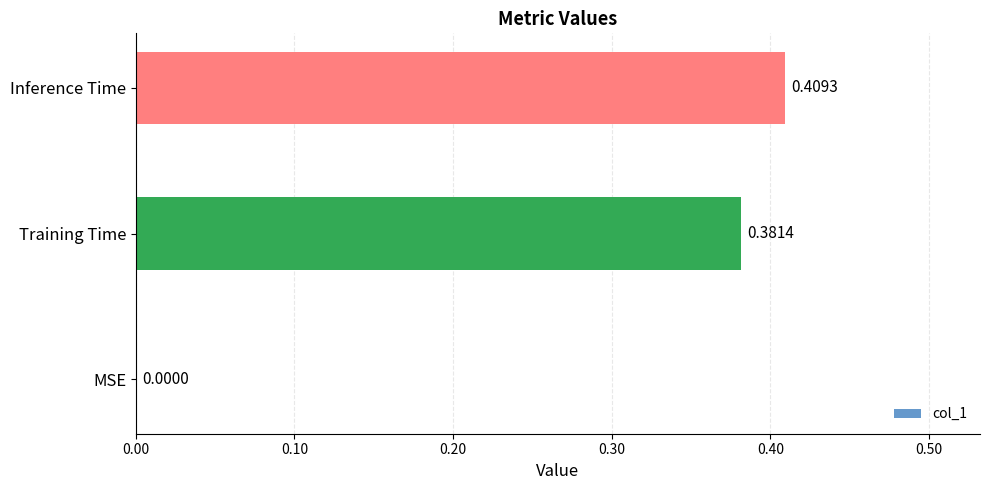

Between Inference Time and Training Time, which is larger?

Inference Time